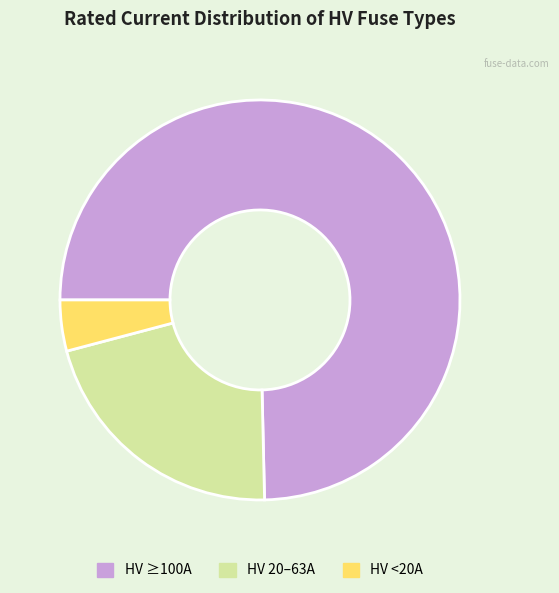

Is there any slice that represents more than half of the pie?

Yes